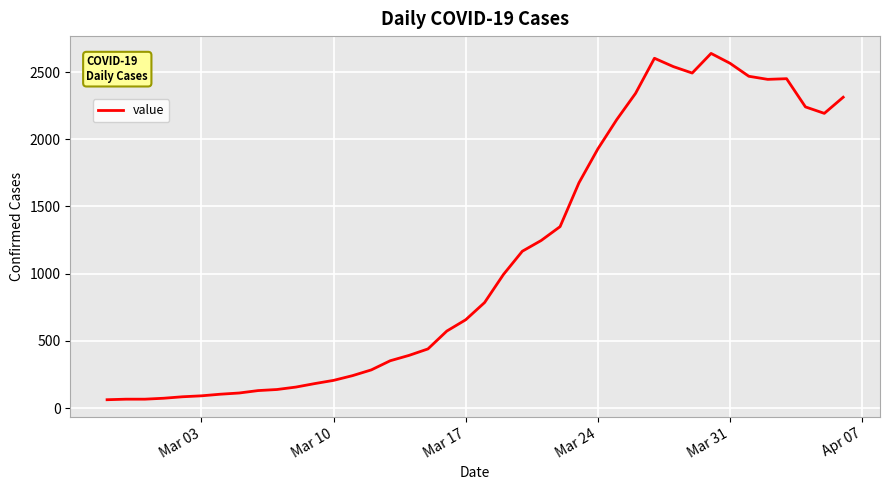

What is the greatest value displayed?

2639